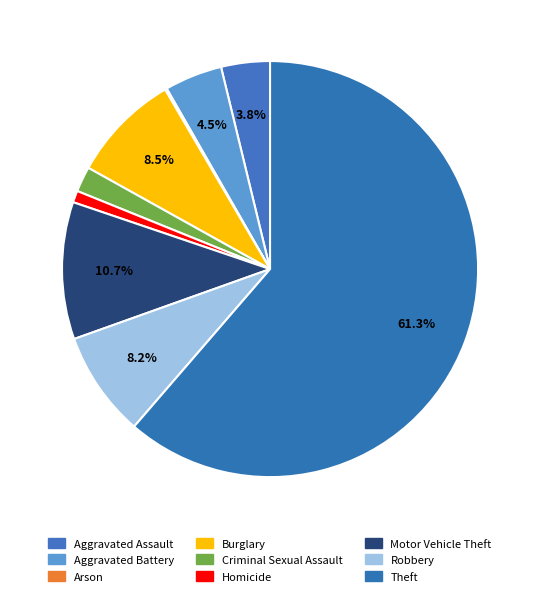

To the nearest percent, what is the difference between the Motor Vehicle Theft and Theft slice percentages?

51%